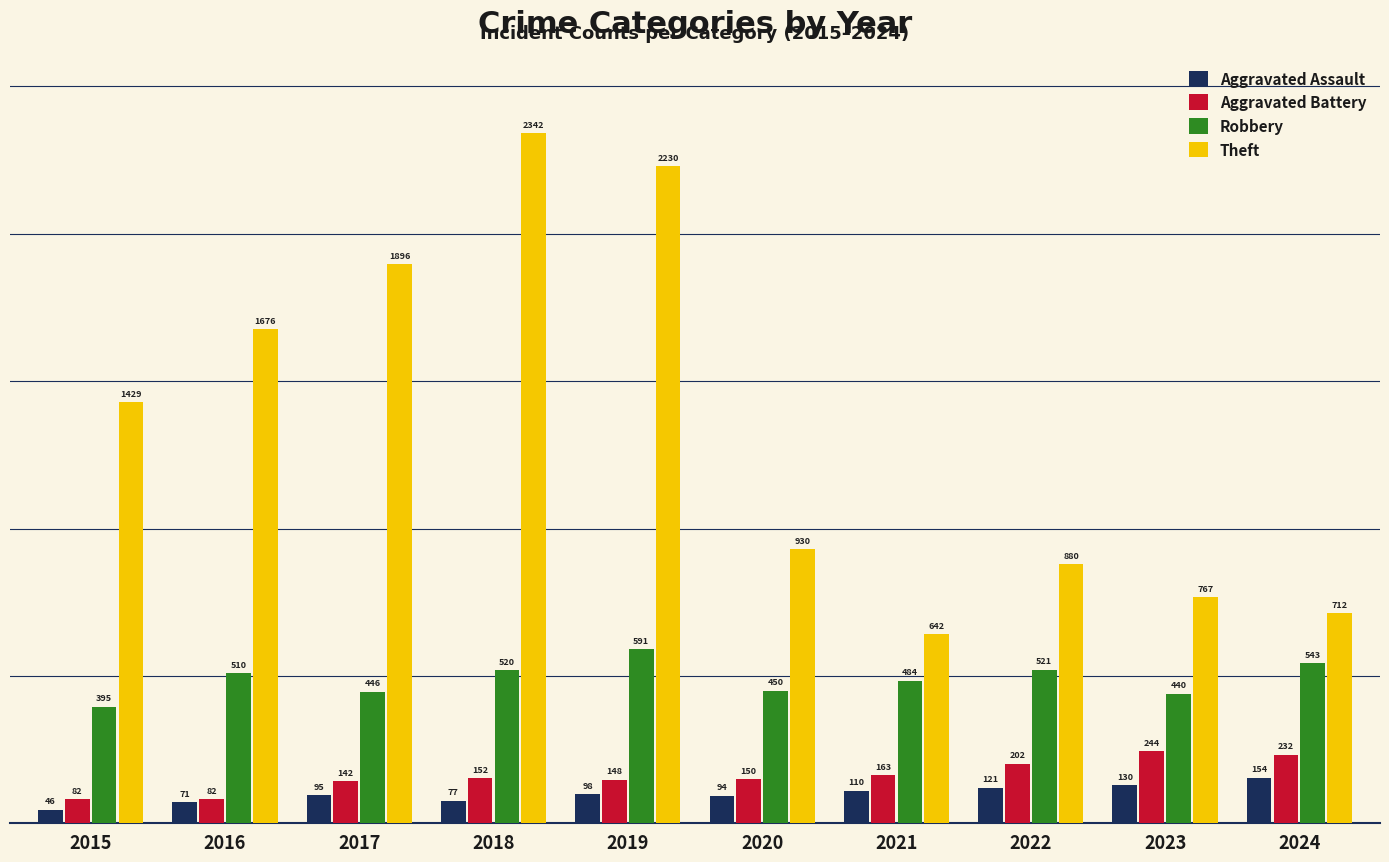

How many groups of bars are there?

10